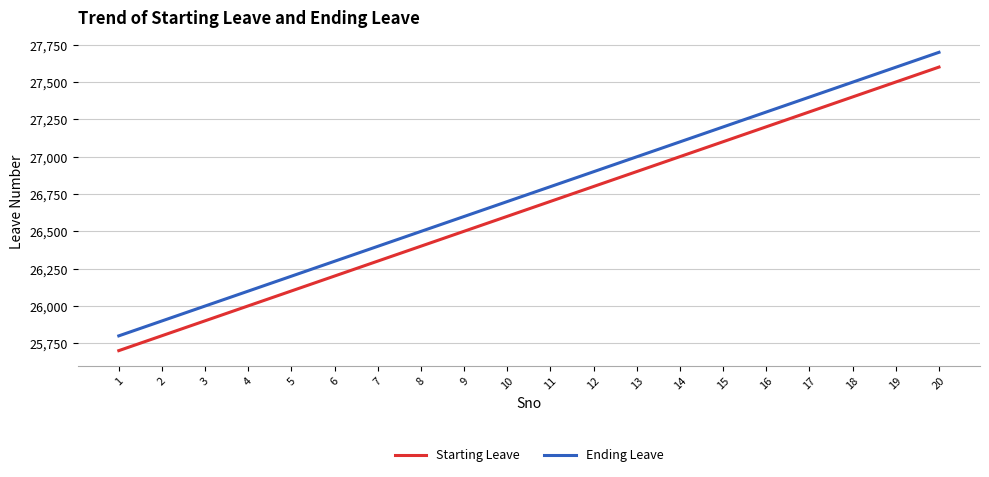

At 7, list the series in order from smallest to largest.

Starting Leave, Ending Leave